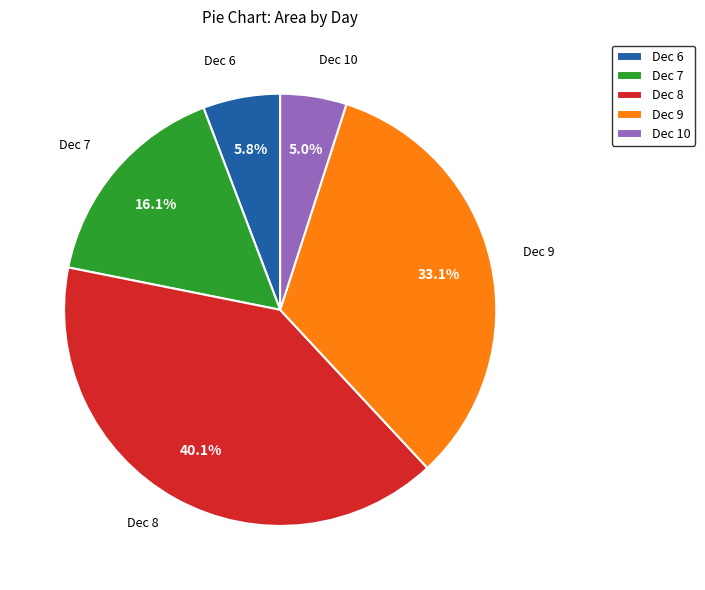

Rank the categories by value from lowest to highest.

Dec 10, Dec 6, Dec 7, Dec 9, Dec 8